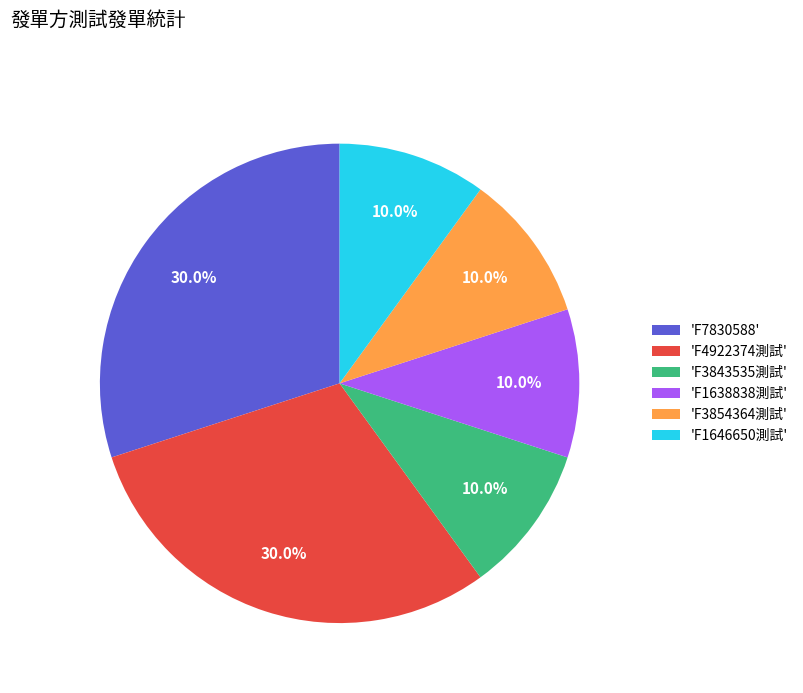

Does any single category account for the majority?

No